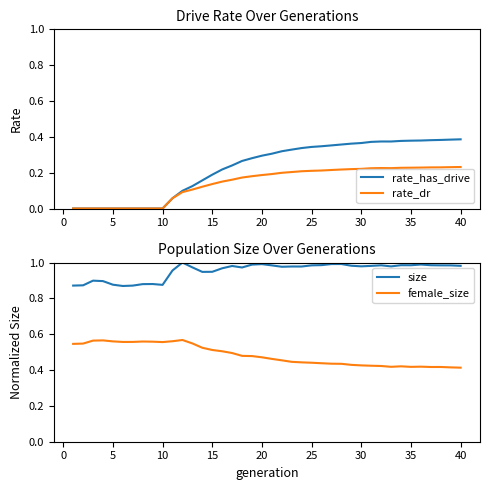

The value of female_size at 35 is 0.7. True or false?

False